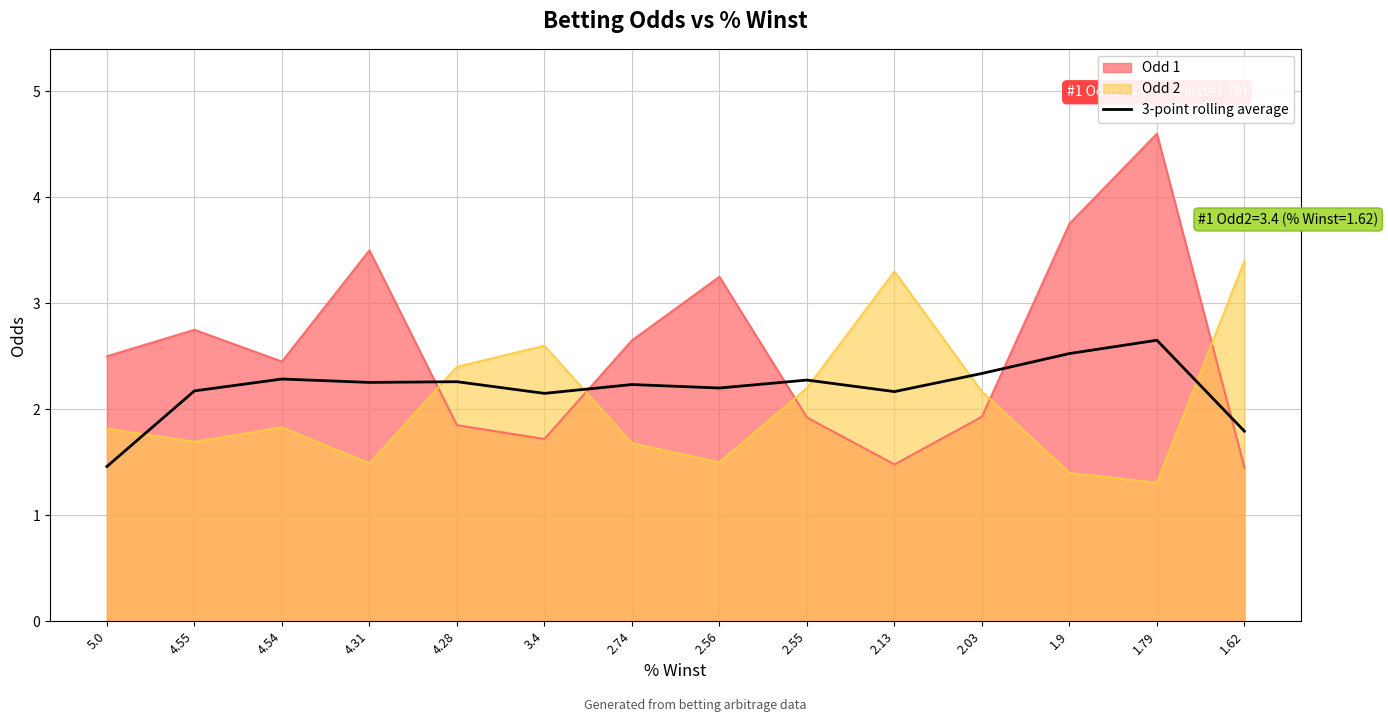

Rank the categories by value from lowest to highest.

5.0, 1.62, 3.4, 2.13, 4.55, 2.56, 2.74, 4.31, 4.28, 2.55, 4.54, 2.03, 1.9, 1.79